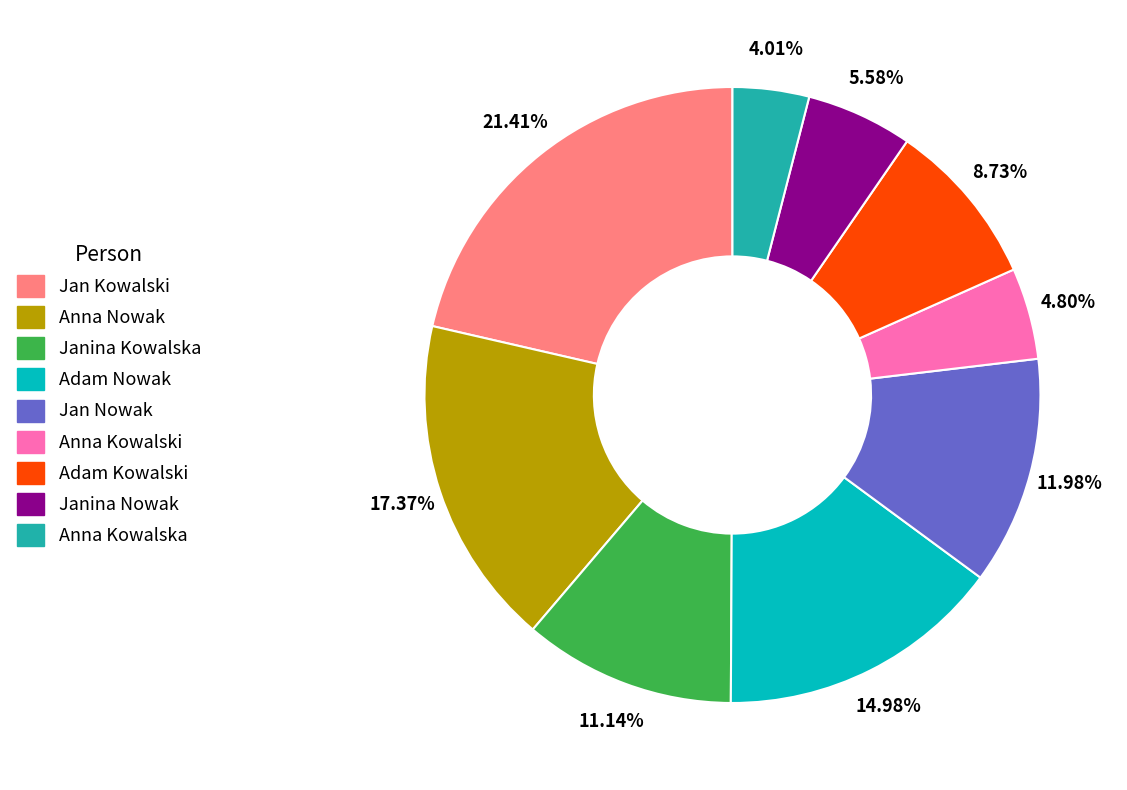

How many segments does this pie chart have?

9